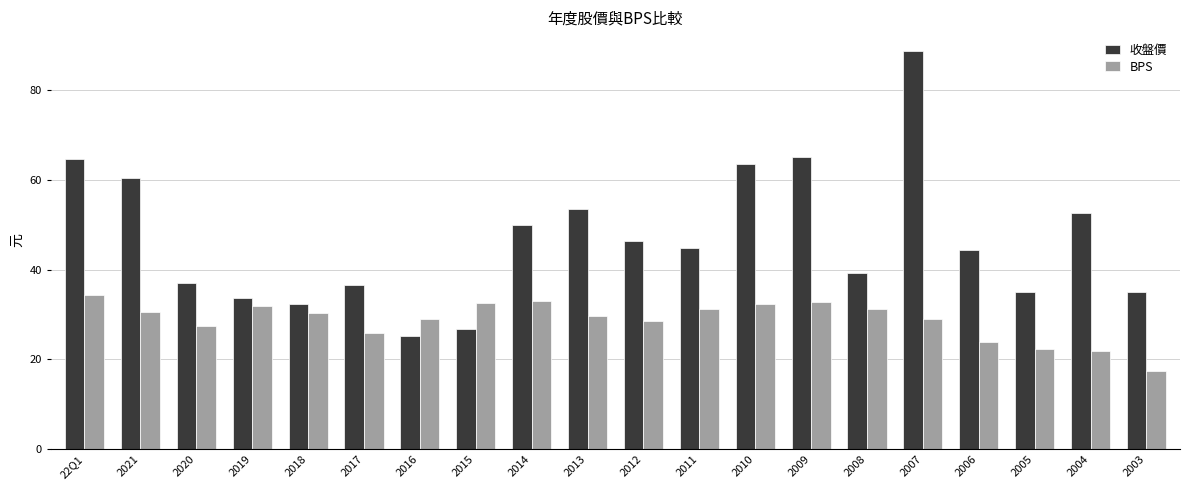

List the series in order of their peak value, lowest first.

BPS, 收盤價